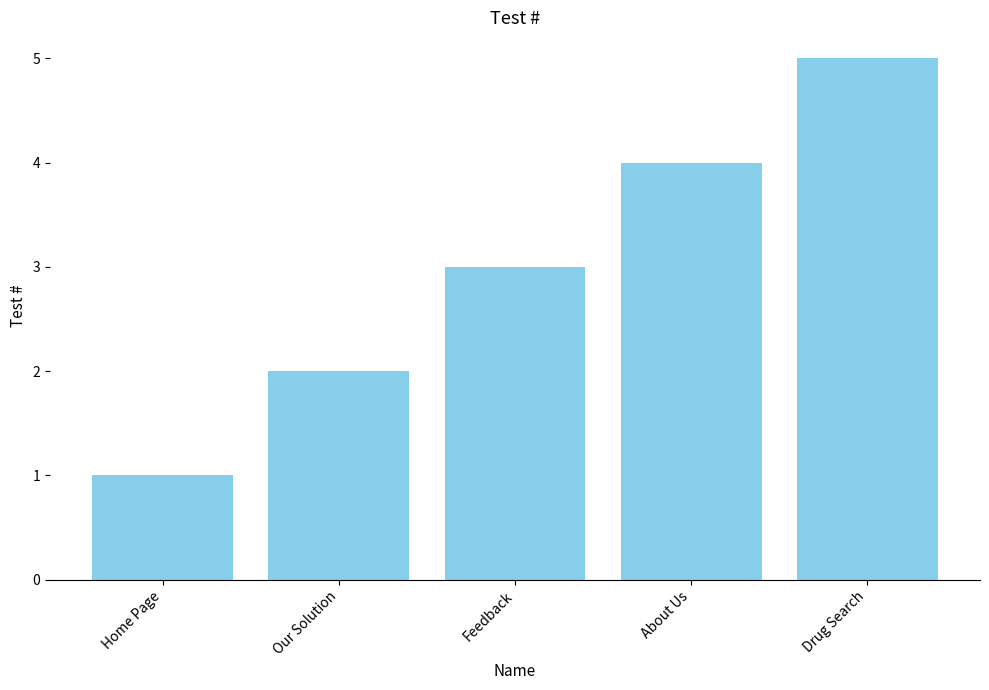

Rank the categories by value from highest to lowest.

Drug Search, About Us, Feedback, Our Solution, Home Page